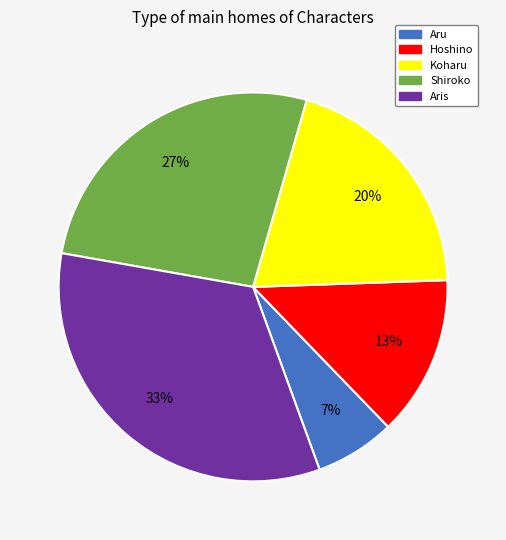

Which category has the biggest portion of the pie?

Aris